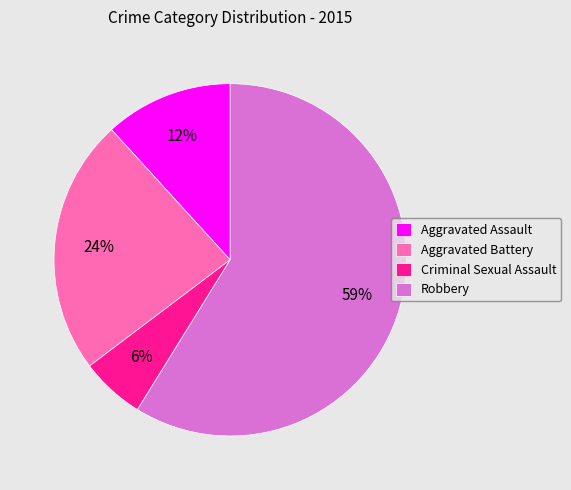

Which slice is the largest?

Robbery